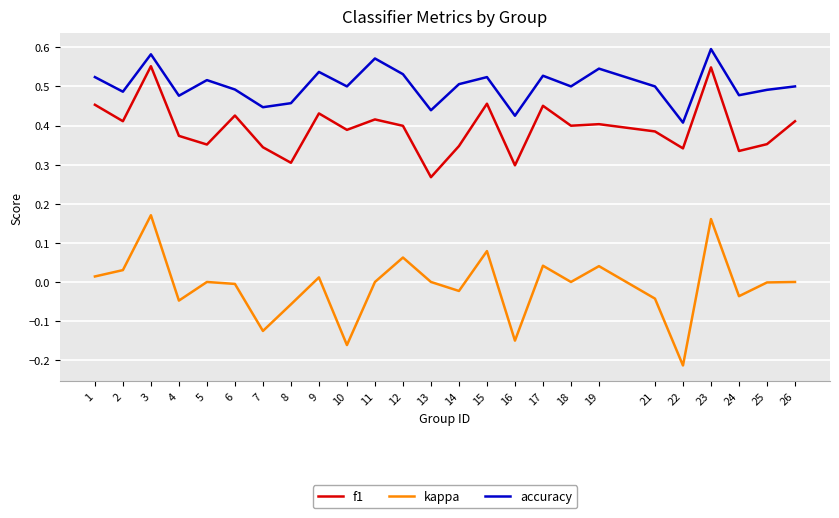

Is the value of f1 at 10 greater than the value of kappa at 13?

Yes